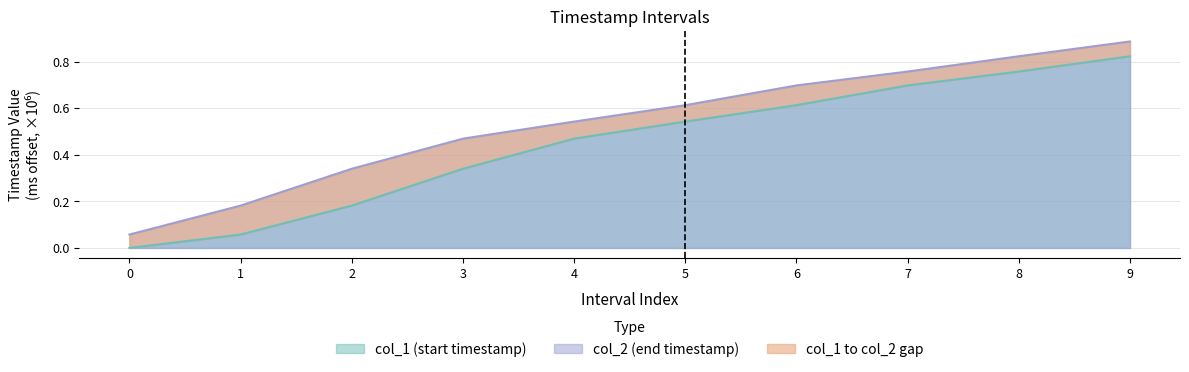

What is the value of the col_2 point at the 10th from the left?

0.9